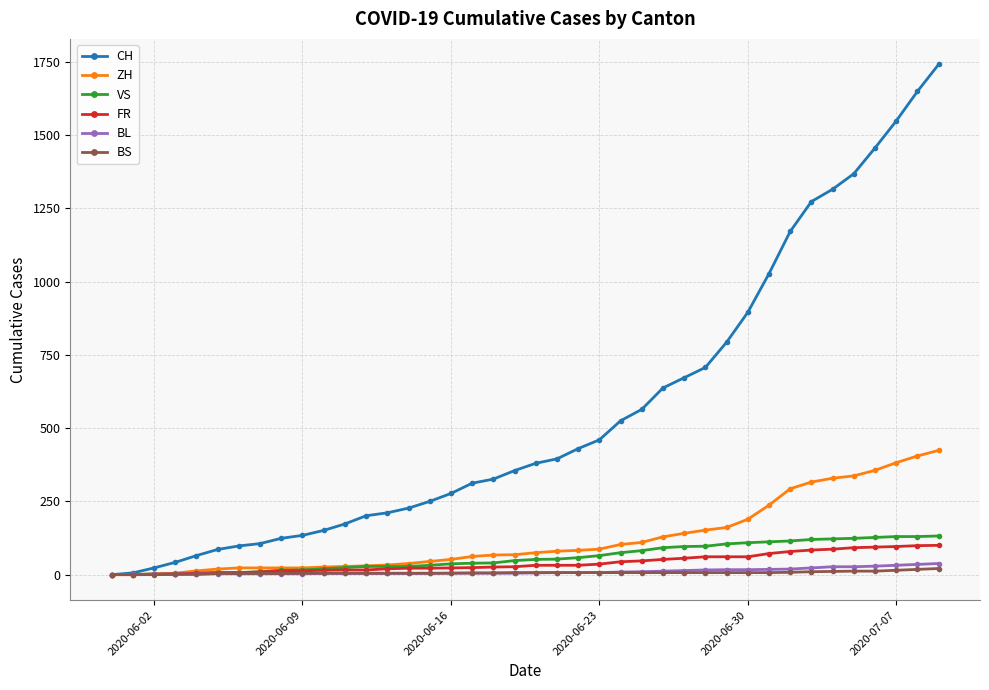

Which series has the largest total across all categories?

CH